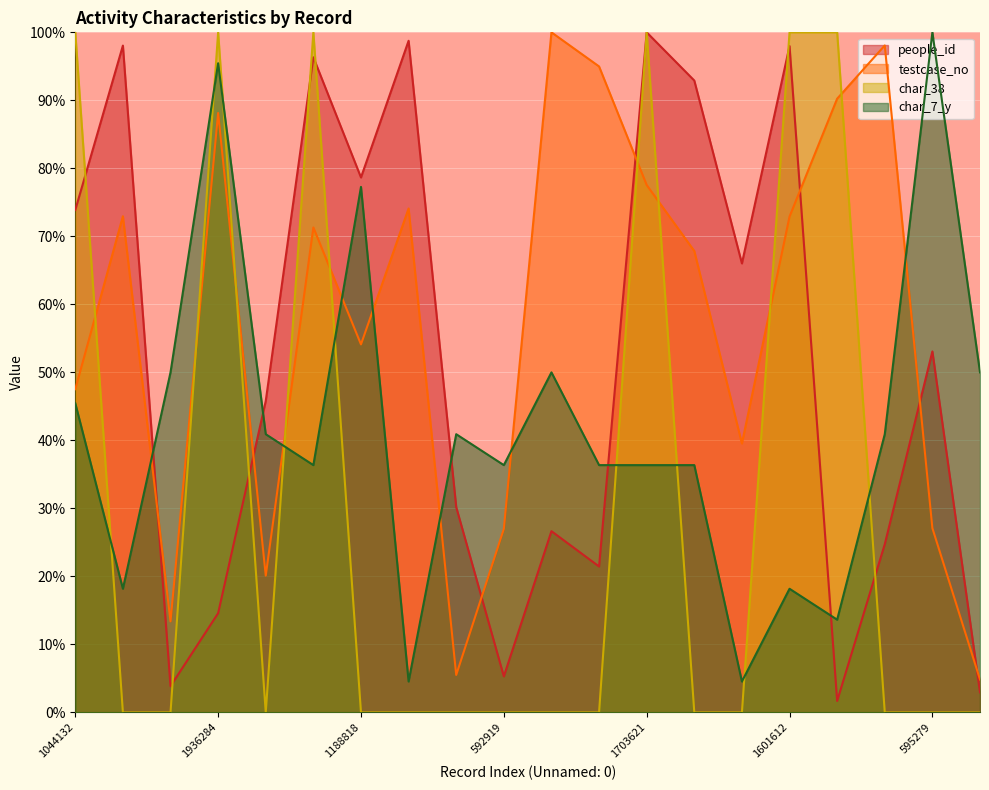

List the series in order of their overall mean, lowest first.

char_38, char_7_y, people_id, testcase_no